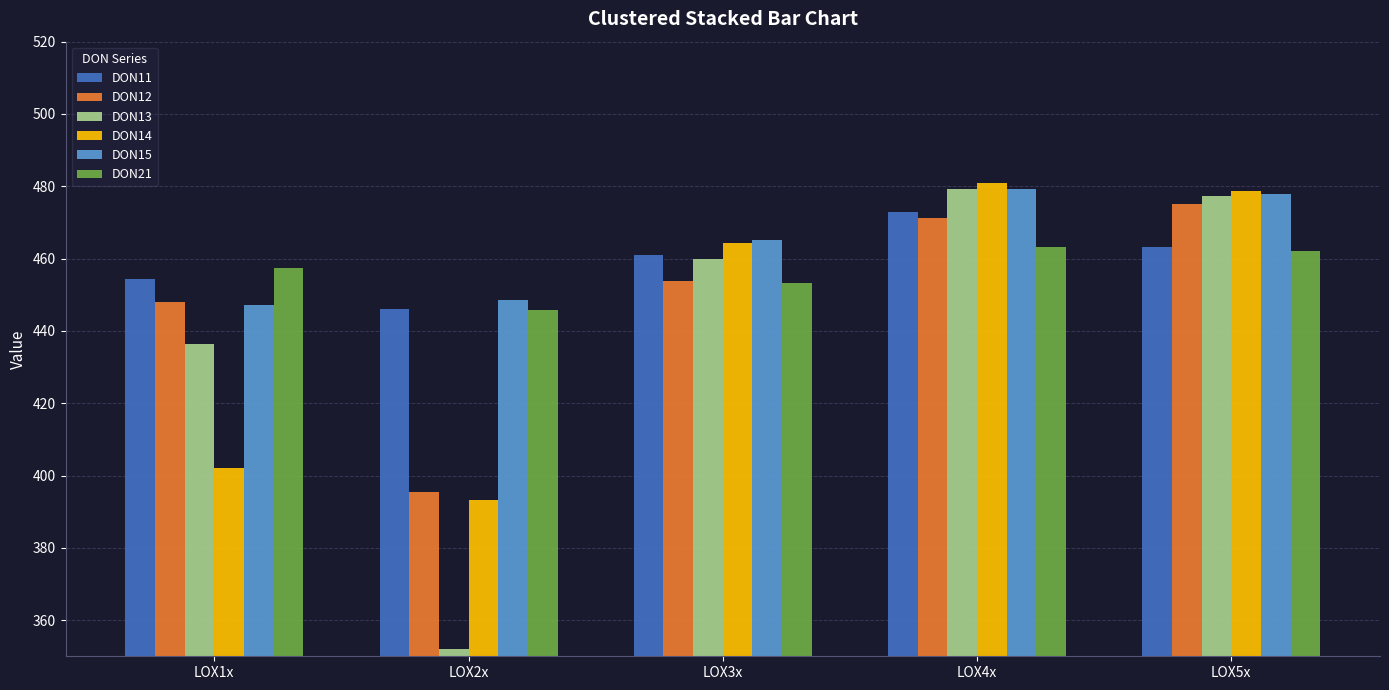

The DON12 series shows 140.3 at LOX5x. True or false?

False